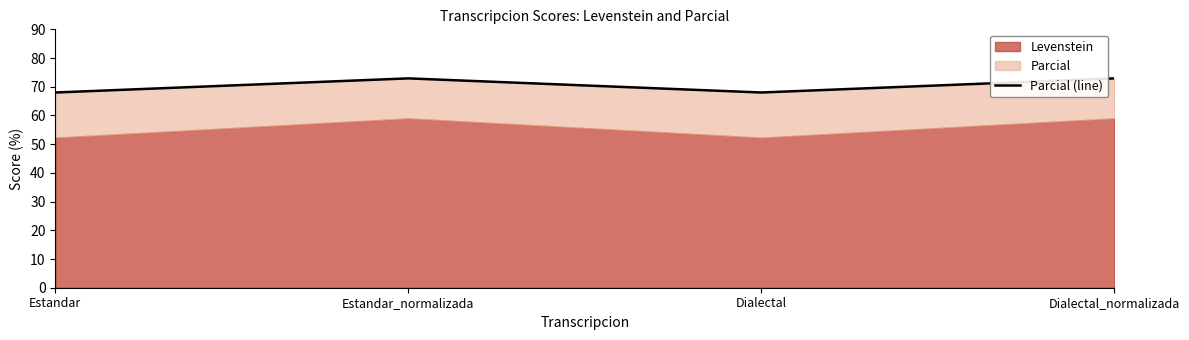

Where is the first local maximum?

Estandar_normalizada